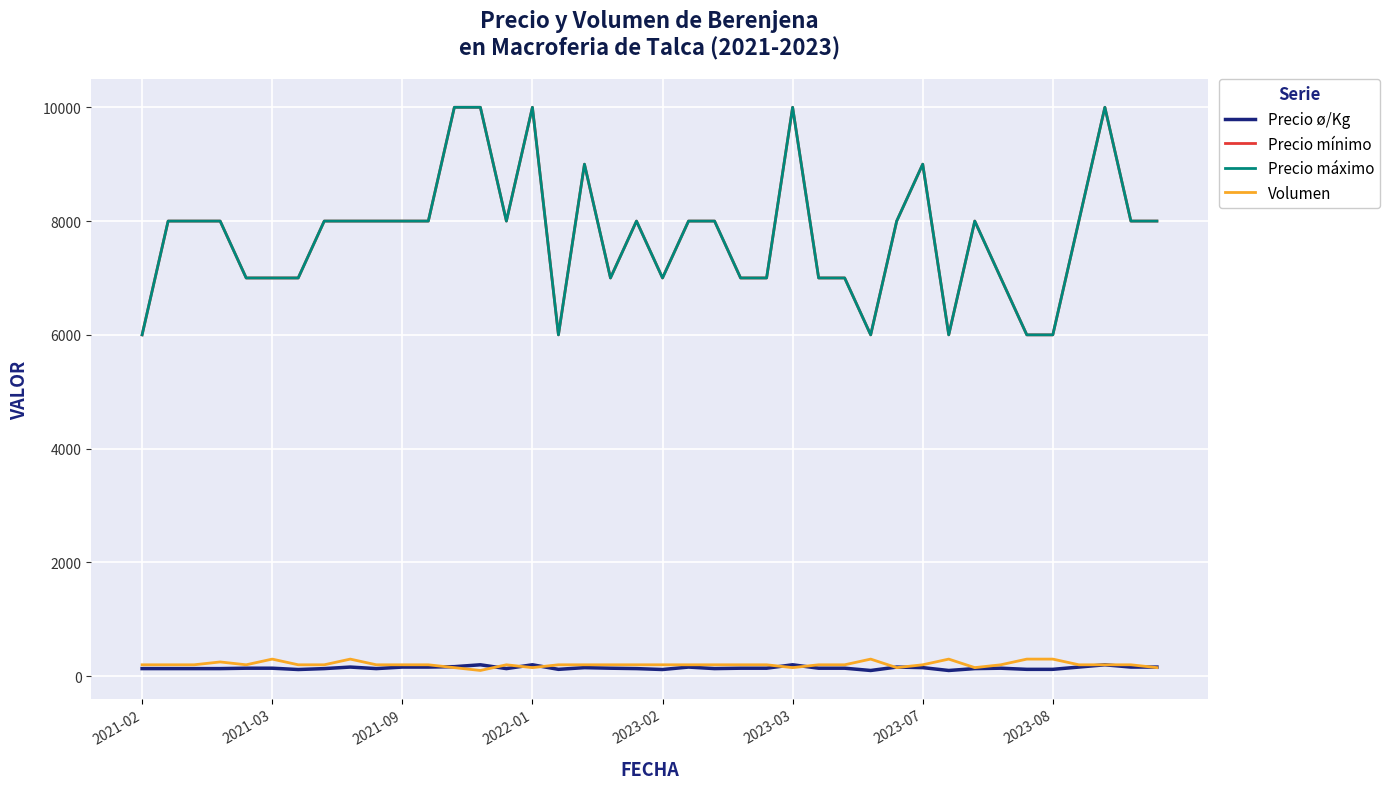

True or false: Precio máximo and Volumen intersect in this chart.

False